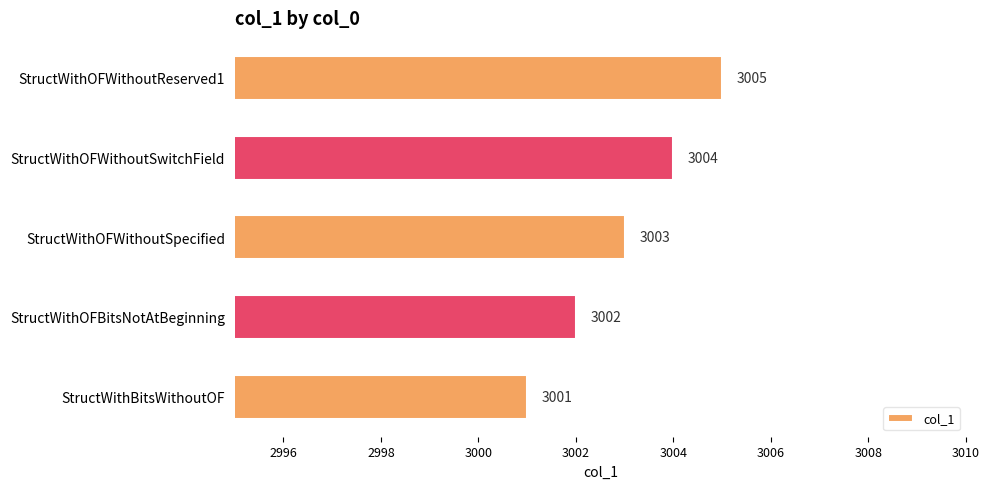

Read the value at StructWithBitsWithoutOF.

3001